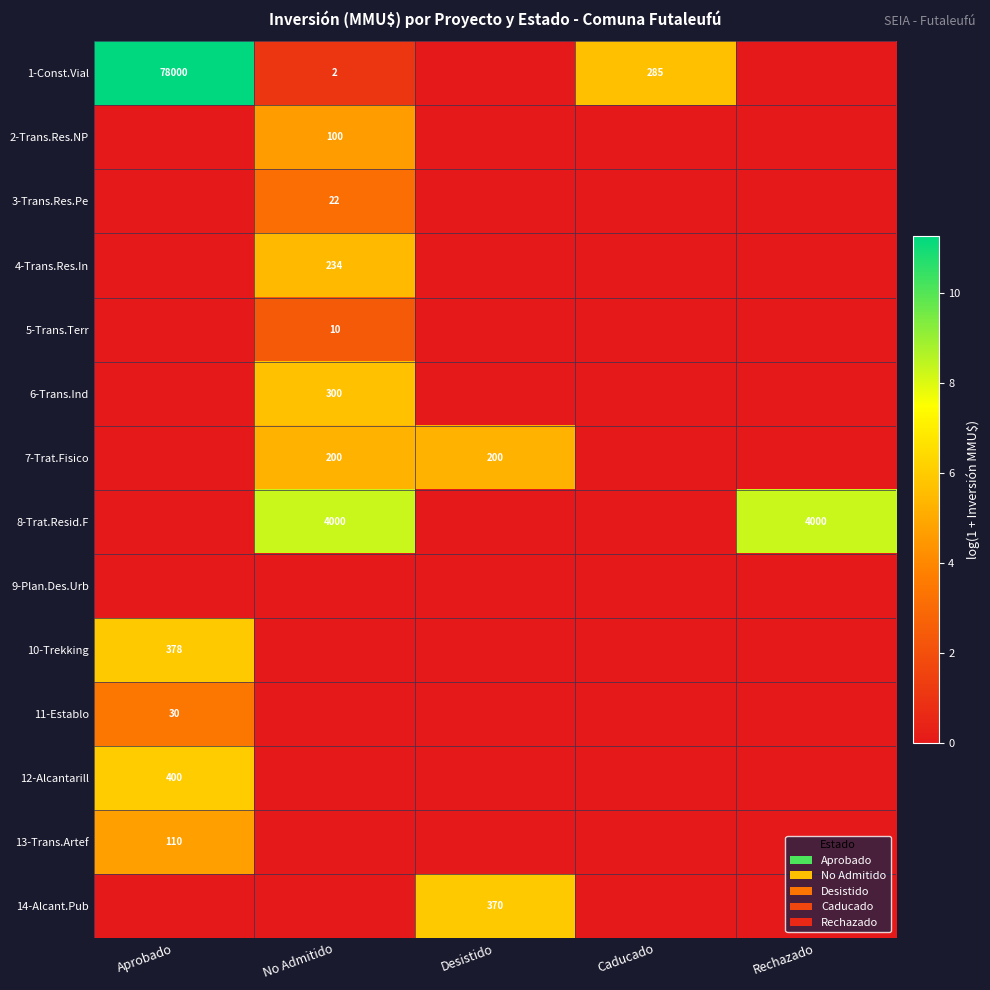

The value of 3-Trans.Res.Pe at No Admitido is 11. True or false?

False